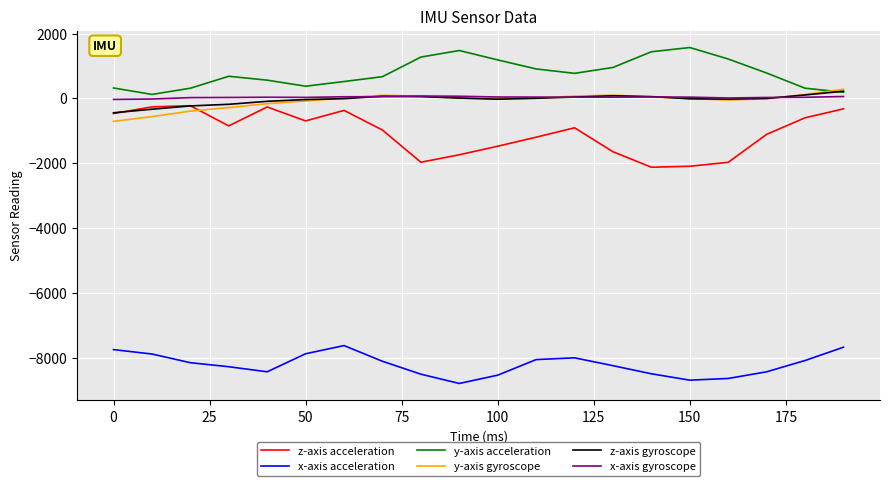

True or false: x-axis acceleration and z-axis gyroscope cross at least once.

False